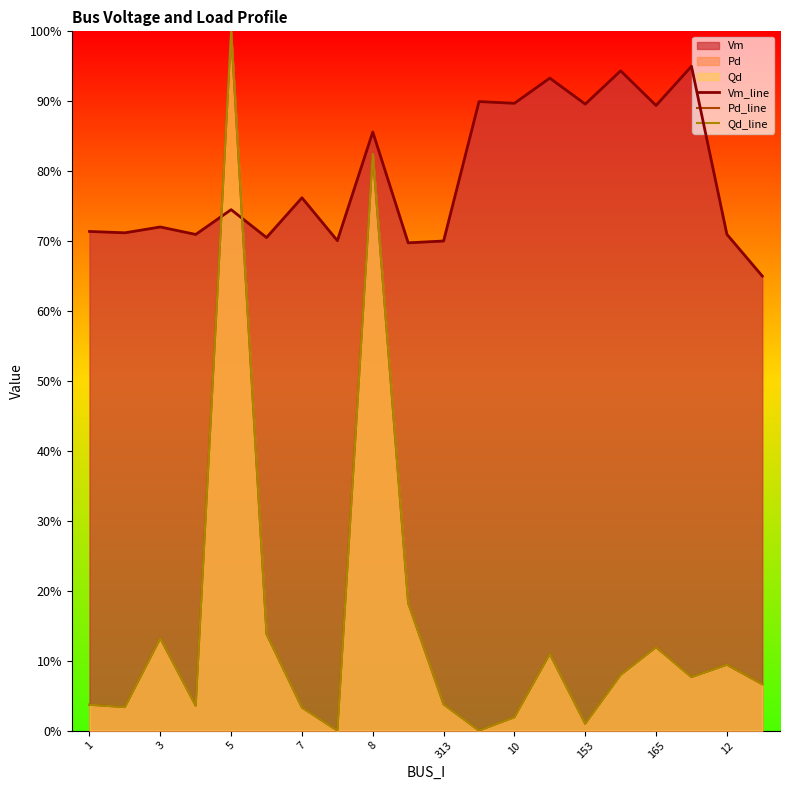

Reading left to right, list all the values displayed in this chart.

Vm_line: 0.7	0.7	0.7	0.7	0.7	0.7	0.8	0.7	0.9	0.7	0.7	0.9	0.9	0.9	0.9	0.9	0.9	0.9	0.7	0.7
Pd_line: 0.0	0.0	0.1	0.0	1.0	0.1	0.0	0.0	0.8	0.2	0.0	0.0	0.0	0.1	0.0	0.1	0.1	0.1	0.1	0.1
Qd_line: 0.0	0.0	0.1	0.0	1.0	0.1	0.0	0.0	0.8	0.2	0.0	0.0	0.0	0.1	0.0	0.1	0.1	0.1	0.1	0.1